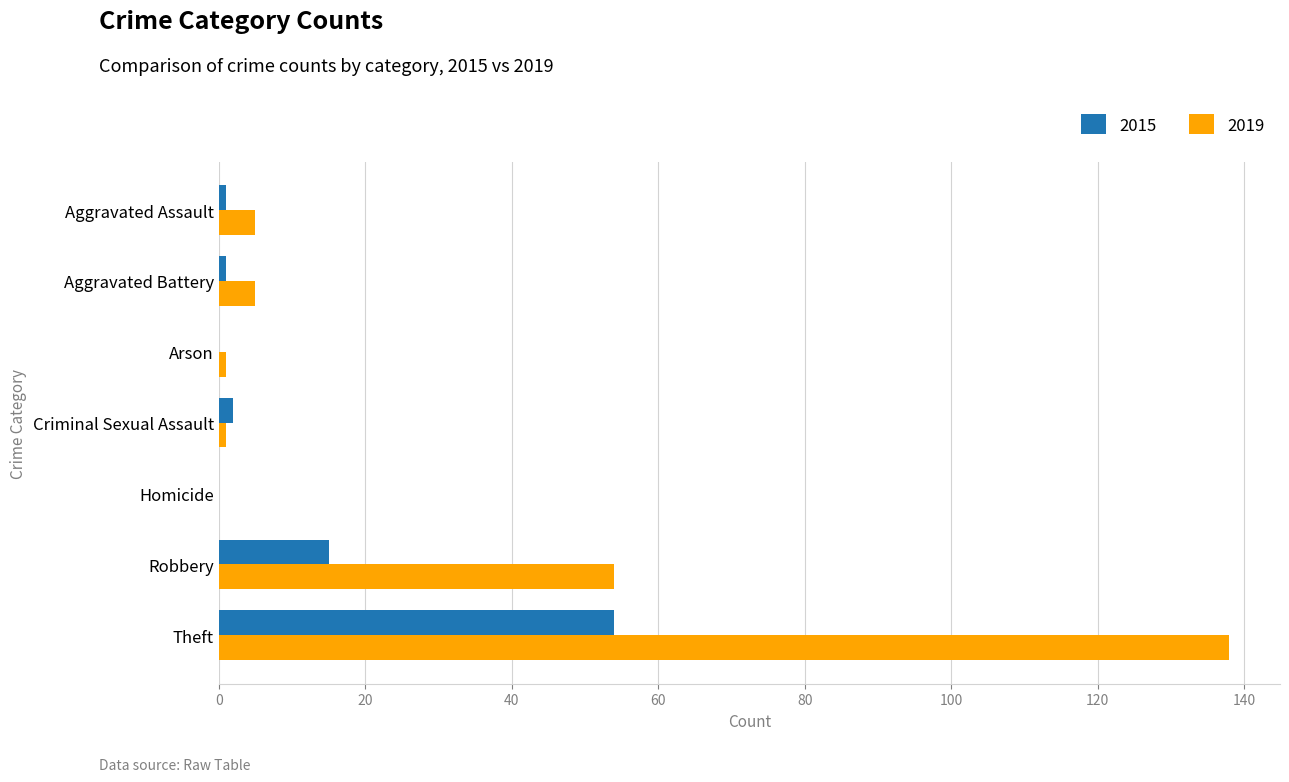

What is the maximum value shown in the chart?

138